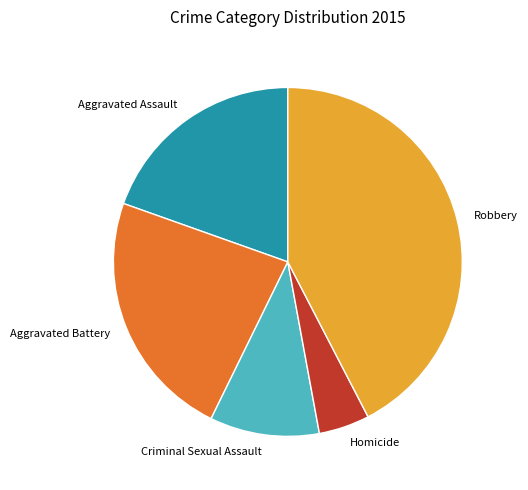

Rank the categories by value from highest to lowest.

Robbery, Aggravated Battery, Aggravated Assault, Criminal Sexual Assault, Homicide